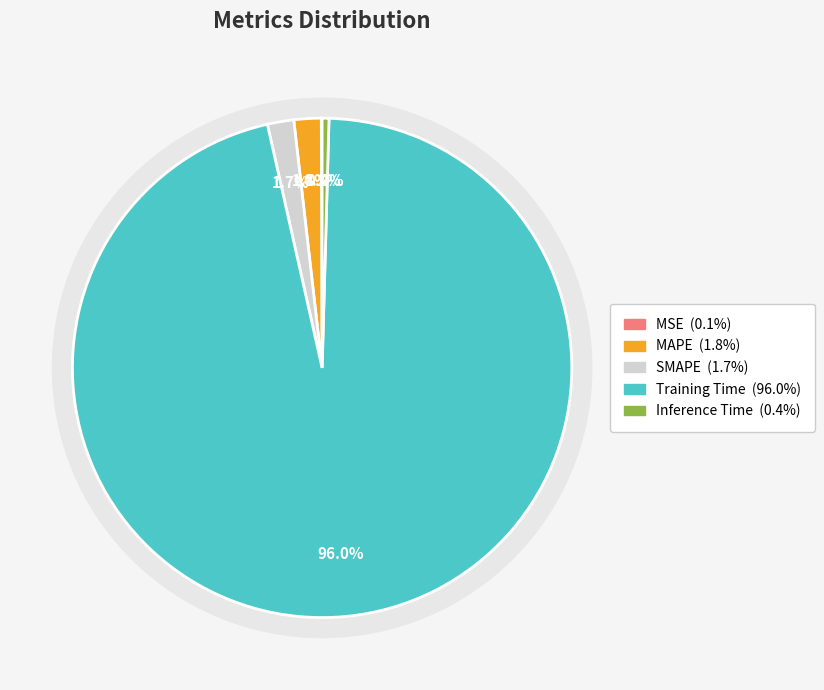

Rank the categories by value from lowest to highest.

MSE, Inference Time, SMAPE, MAPE, Training Time